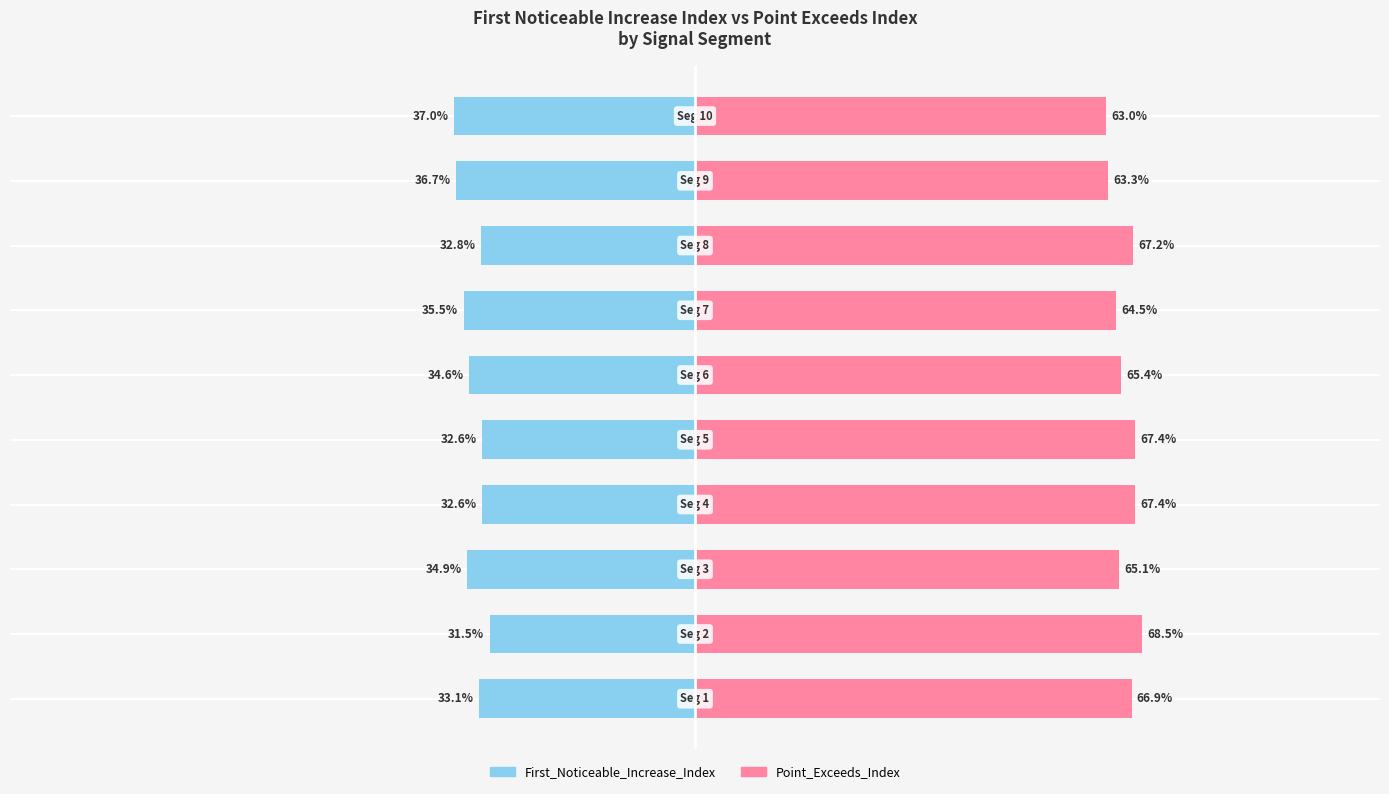

Rank the series at 7 from lowest to highest value.

First_Noticeable_Increase_Index, Point_Exceeds_Index